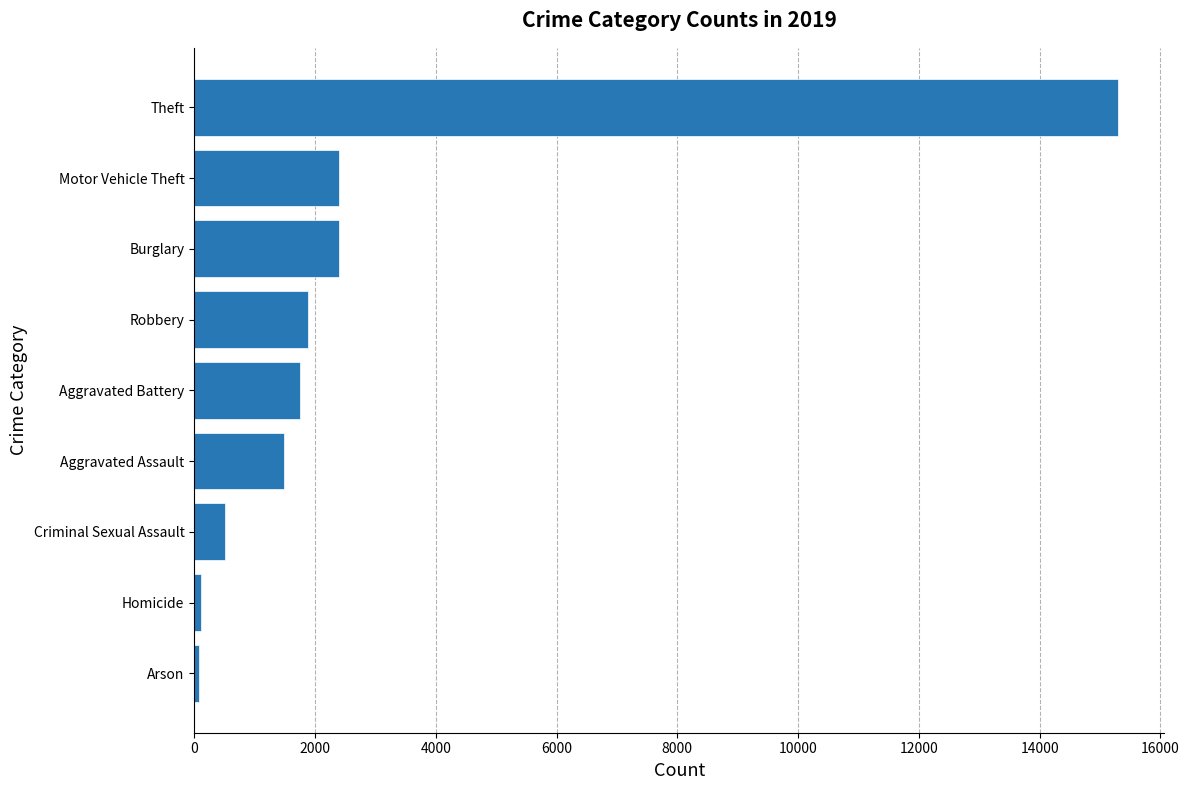

At which category does the chart reach its peak across all series?

Theft